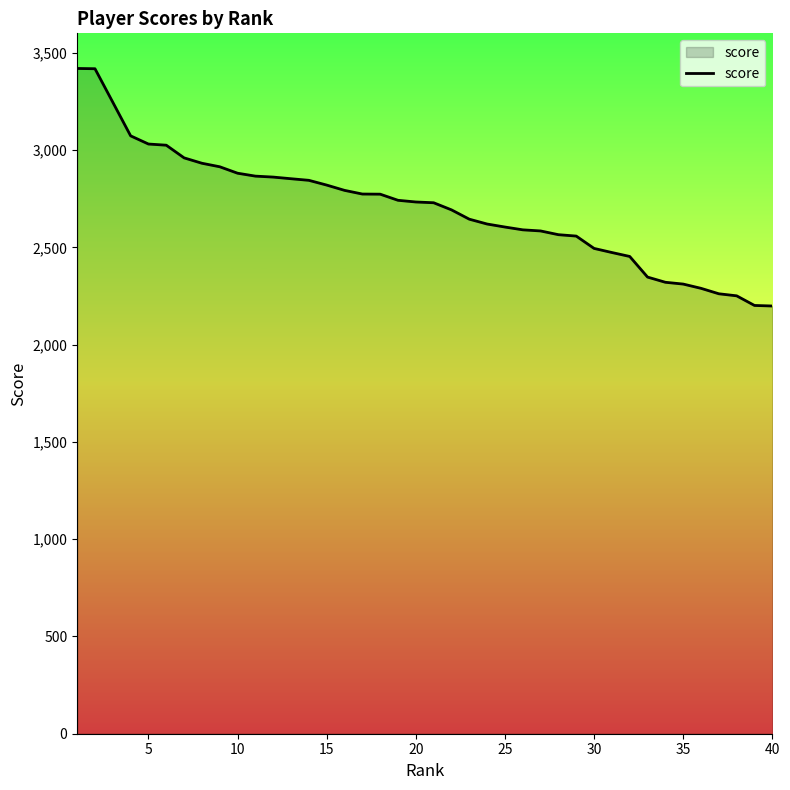

What is the difference between the second highest and minimum values?

1219.6